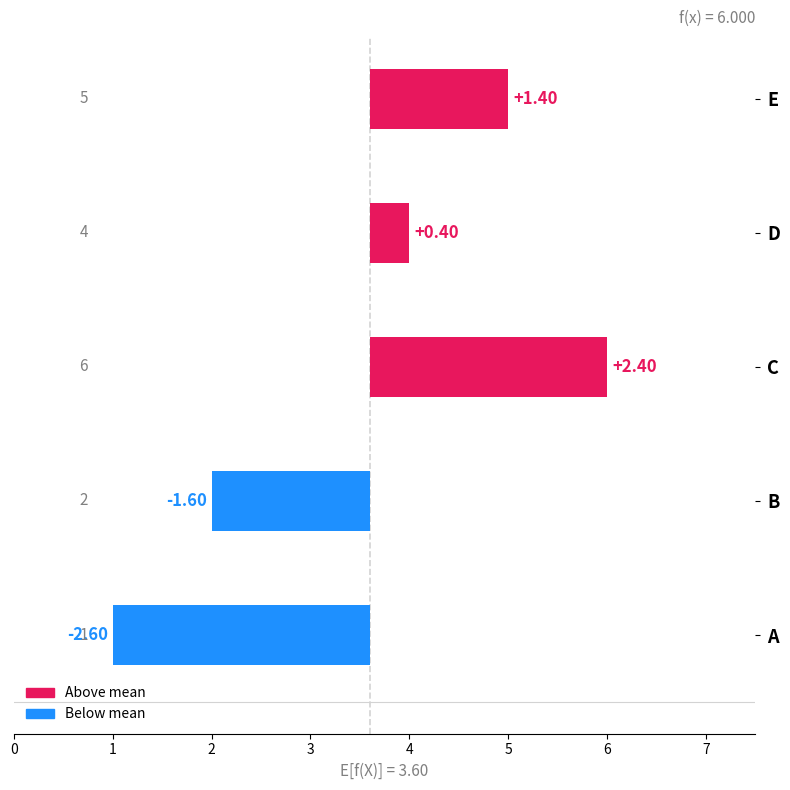

How many values are below zero?

2